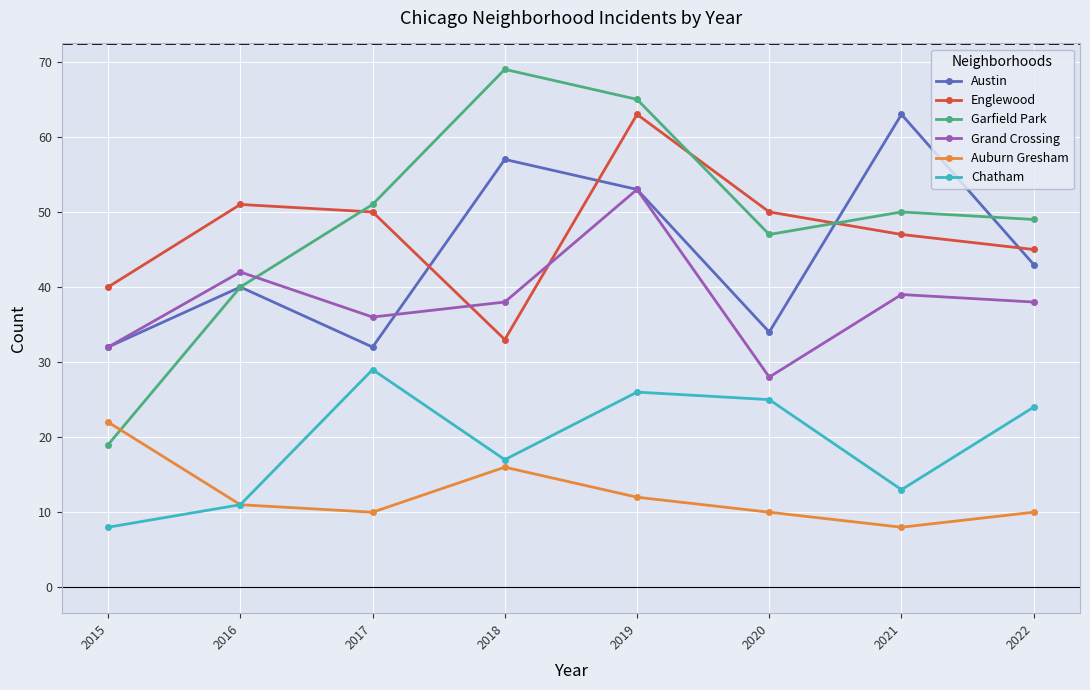

Reading right to left, transcribe all the data shown in this chart.

Austin: 43	63	34	53	57	32	40	32
Englewood: 45	47	50	63	33	50	51	40
Garfield Park: 49	50	47	65	69	51	40	19
Grand Crossing: 38	39	28	53	38	36	42	32
Auburn Gresham: 10	8	10	12	16	10	11	22
Chatham: 24	13	25	26	17	29	11	8